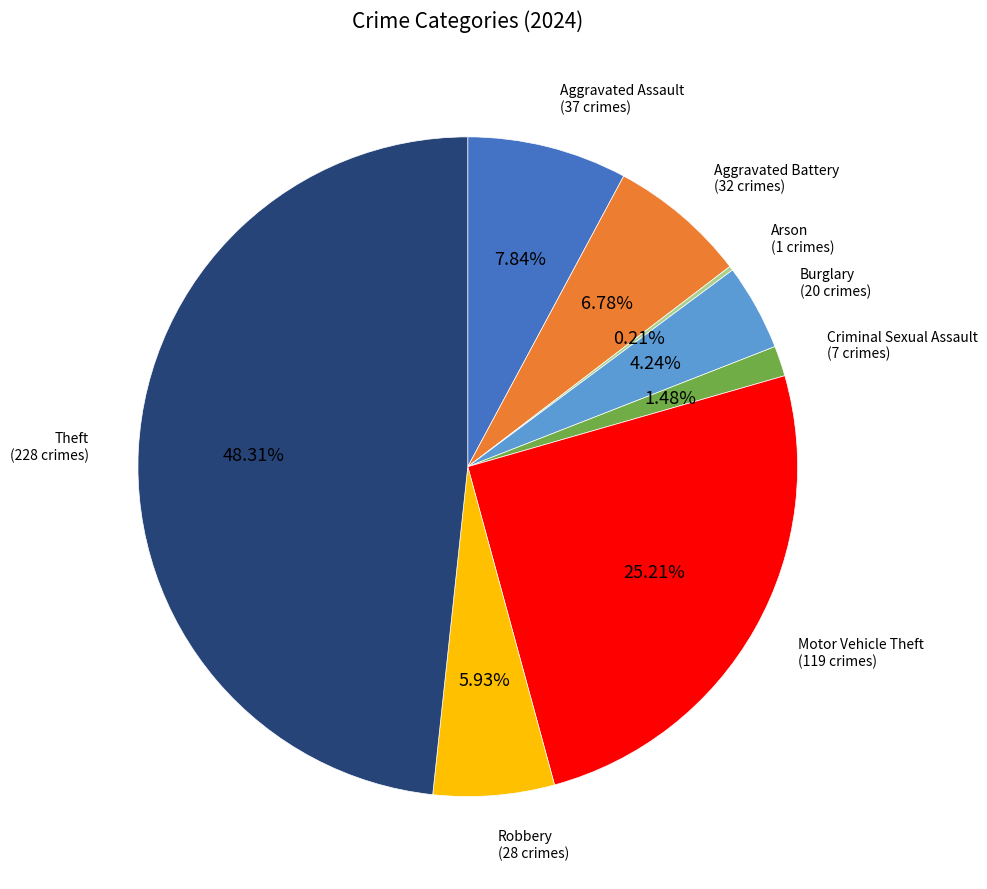

To the nearest percent, what is the average slice percentage?

12%